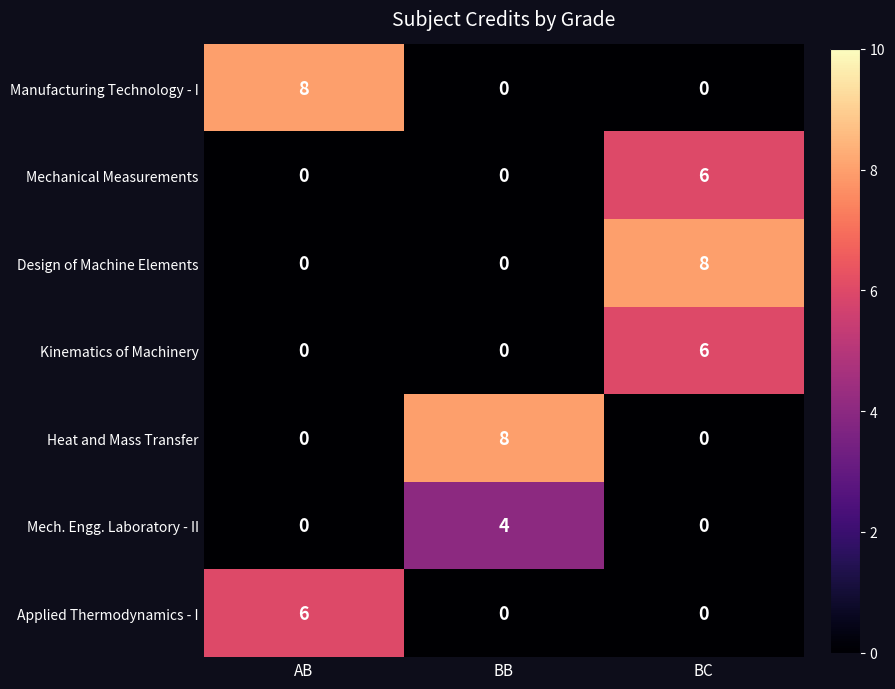

True or false: Heat and Mass Transfer has a value of 8 at BB.

True